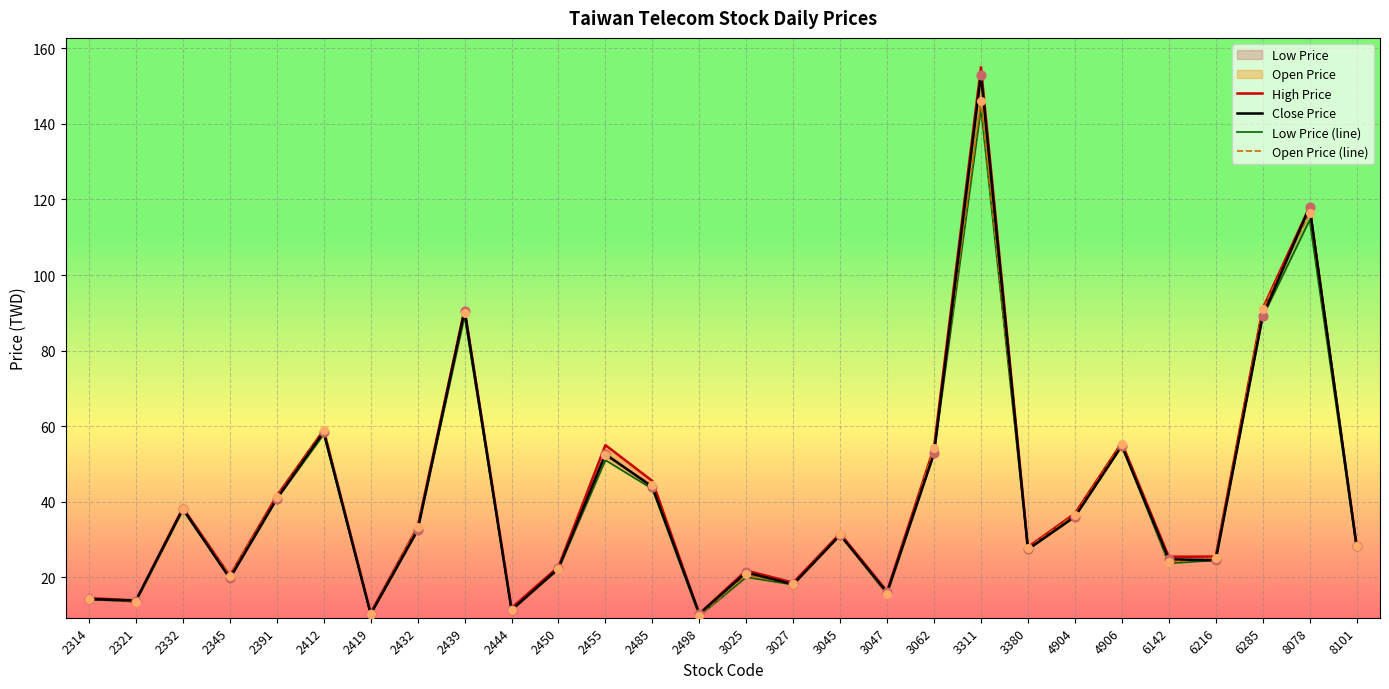

Which series has the largest total across all categories?

High Price